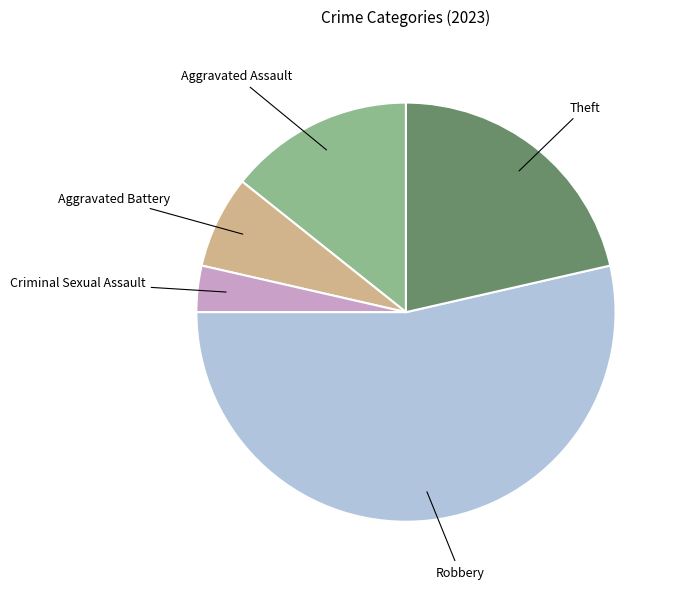

Does any single category account for the majority?

Yes